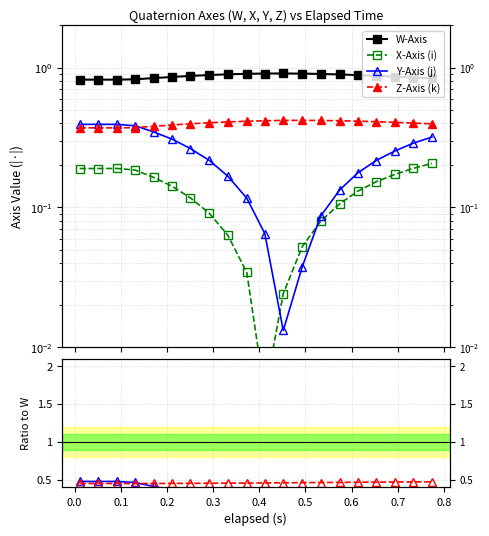

How many distinct data groups are displayed?

4